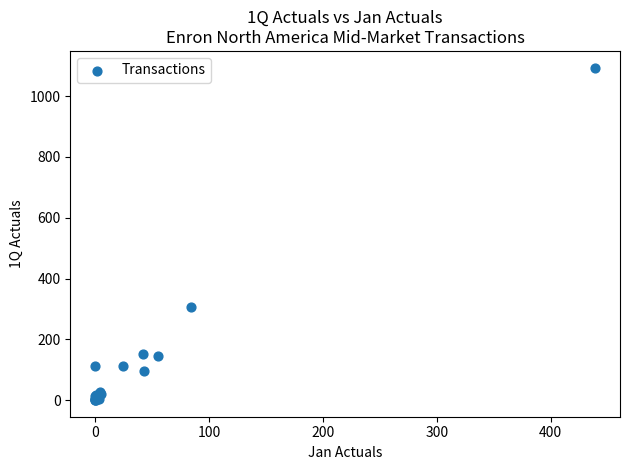

What Y value in the scatter plot is closest to 547?

306